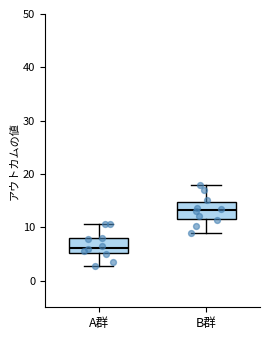

Where does the median line of the box for A群 sit on the y-axis? The values are not printed on the chart, so give them approximately, as read against the axis.

6